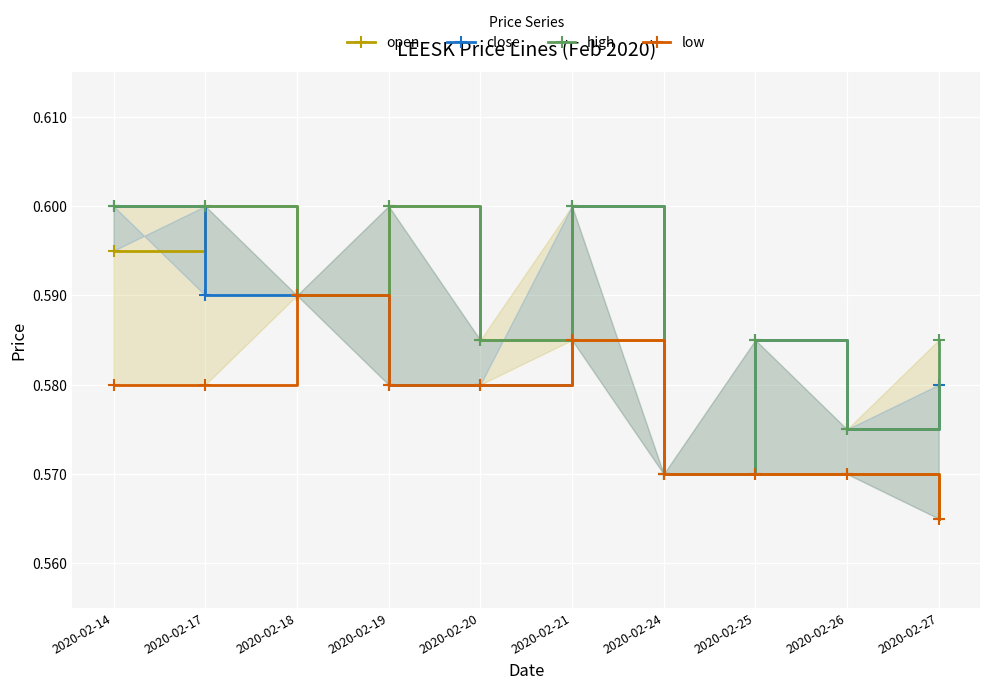

List the series in order of their overall mean, lowest first.

low, open, close, high